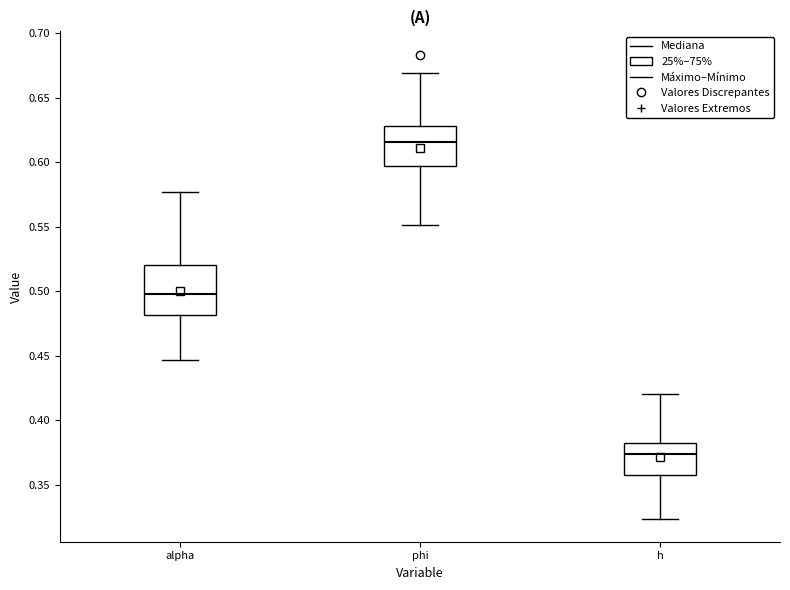

Reading left to right, transcribe this box plot: for each box, give where its median line is, the range the box spans, and where its two whiskers end, as read against the y-axis. The values are not printed on the chart, so give them approximately, as read against the axis.

alpha: median 0.500, box 0.480 to 0.520, whiskers 0.445 to 0.575
phi: median 0.615, box 0.595 to 0.630, whiskers 0.550 to 0.670
h: median 0.375, box 0.360 to 0.385, whiskers 0.325 to 0.420